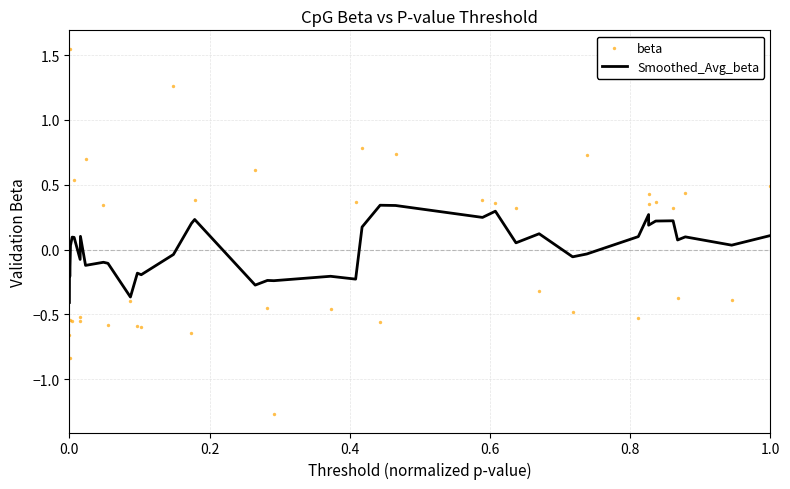

What are all the series names shown in the legend?

Smoothed_Avg_beta, beta